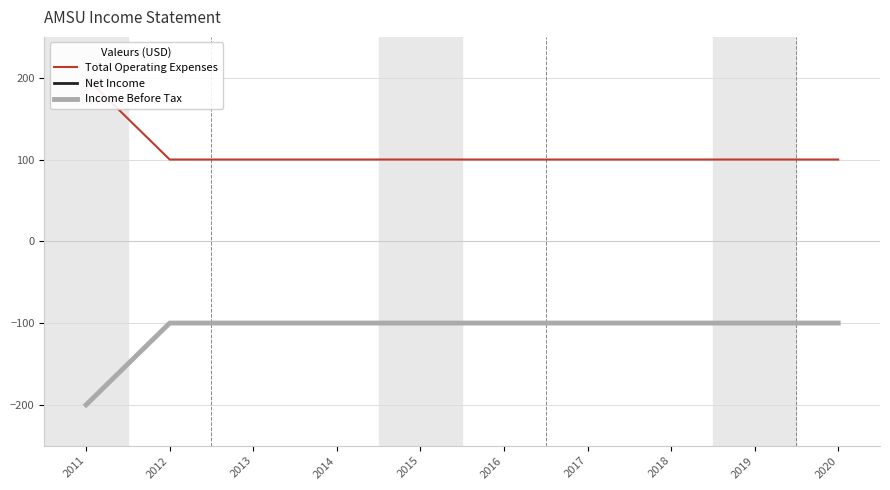

What is the approximate value of Income Before Tax at 2013, to the nearest 5?

-100